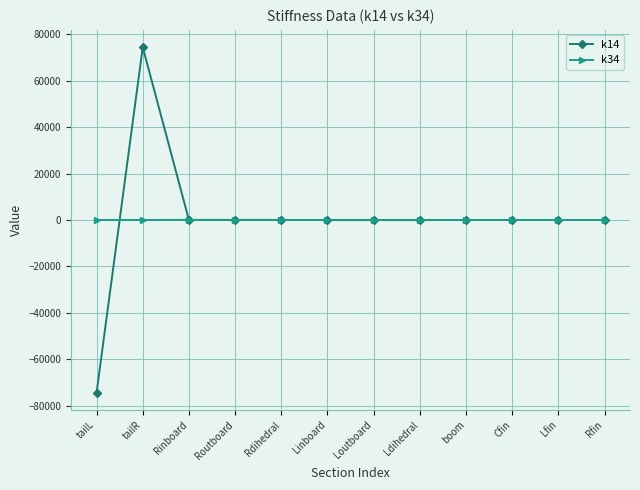

In k14, how many points are higher than both neighbors (excluding endpoints)?

1